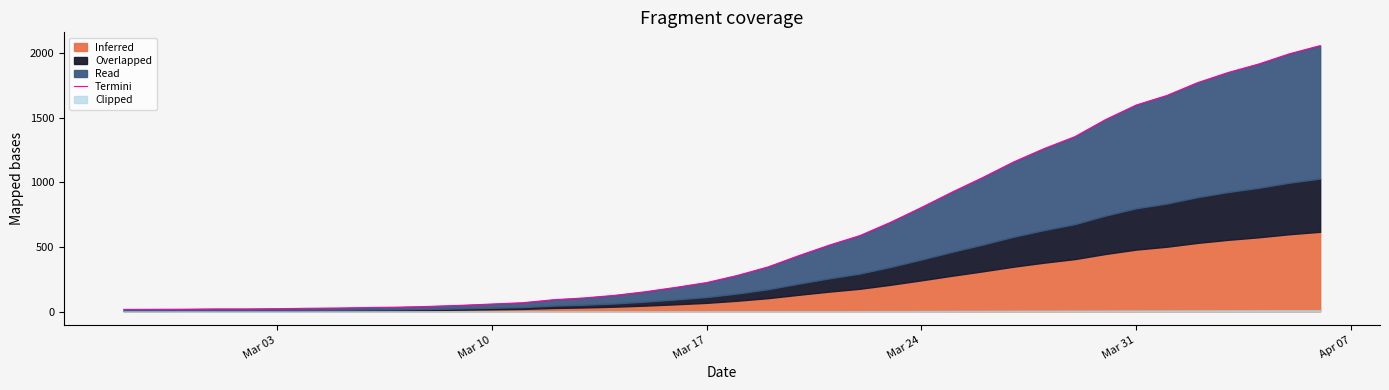

Reading left to right, what are all the values shown in this chart?

16	17	18	20	20	22	25	27	31	34	40	48	58	68	91	105	125	153	187	224	279	345	432	514	588	691	805	924	1037	1157	1261	1353	1485	1598	1672	1771	1850	1916	1995	2058